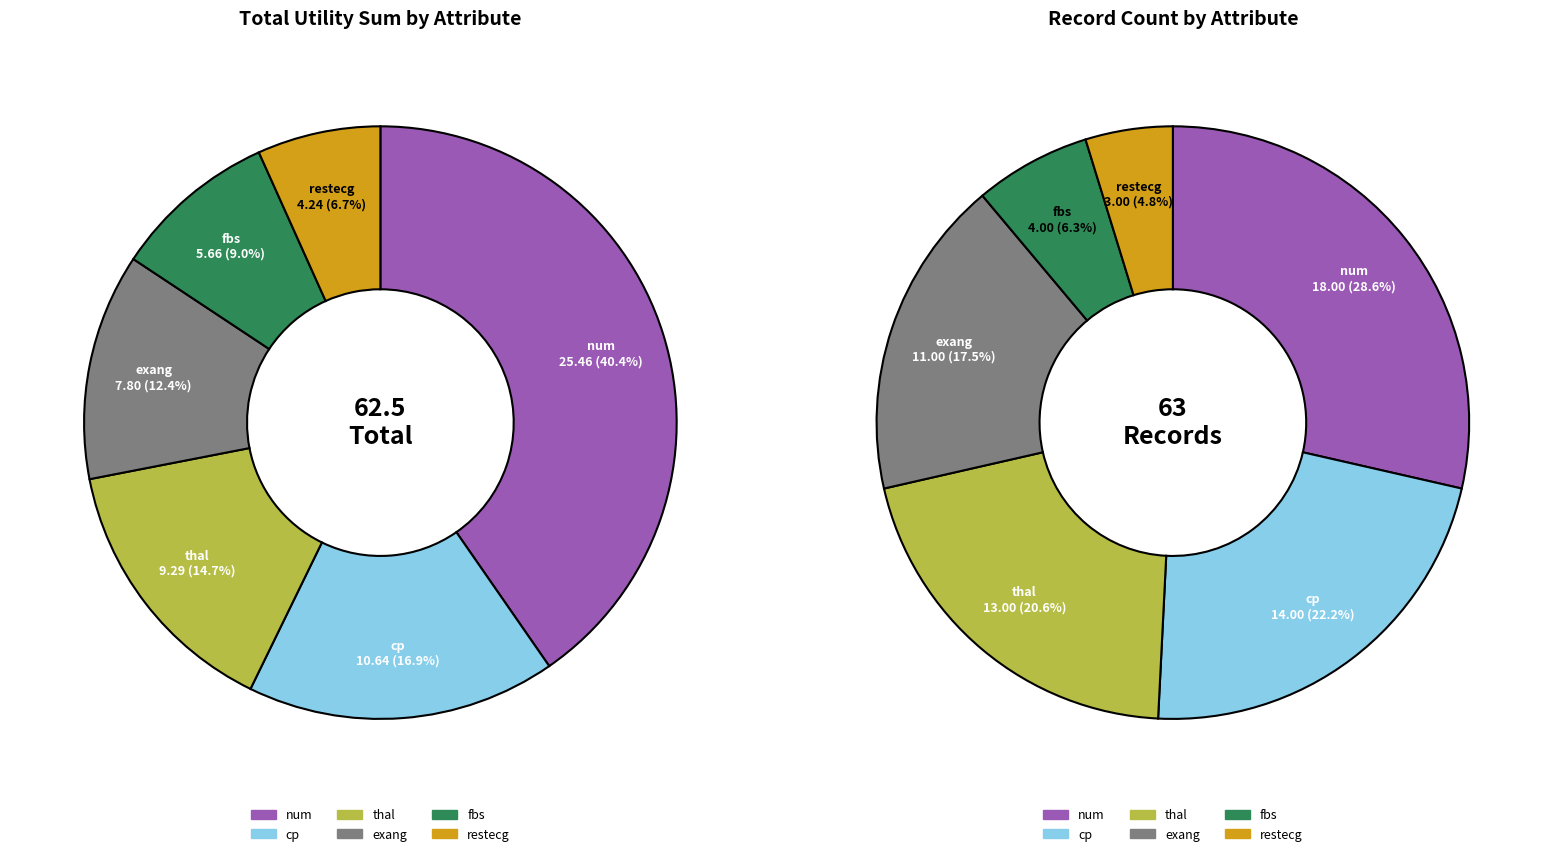

How many segments does this pie chart have?

6